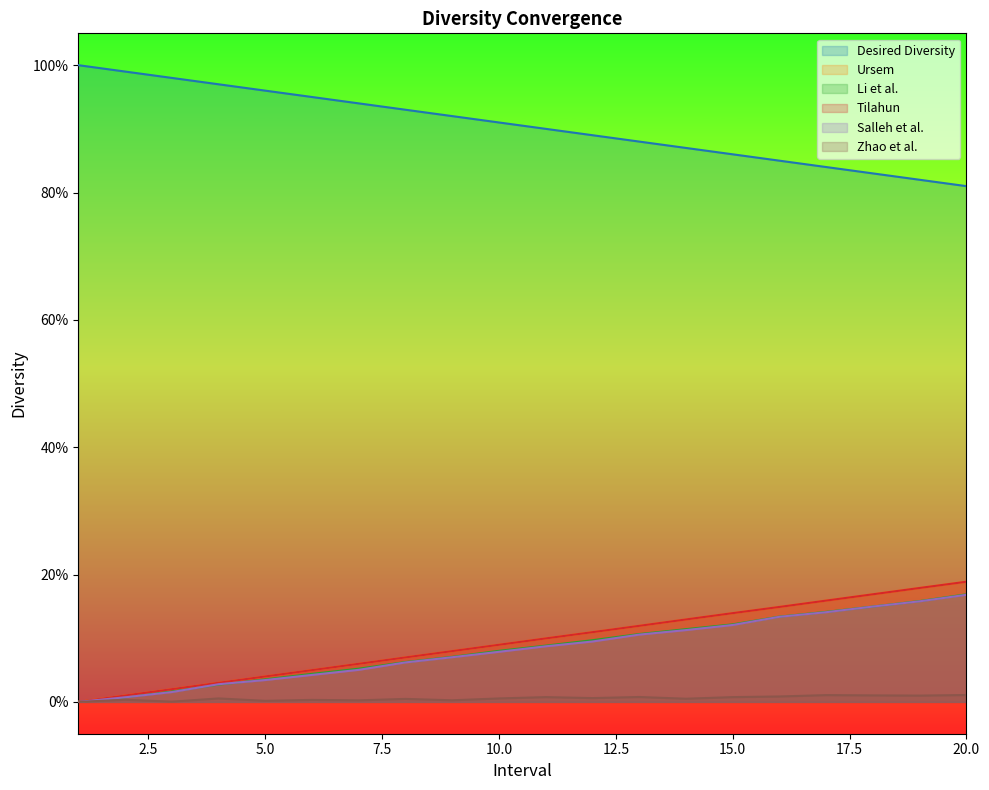

What is the sum of the Ursem values at 19 and 9?

0.3